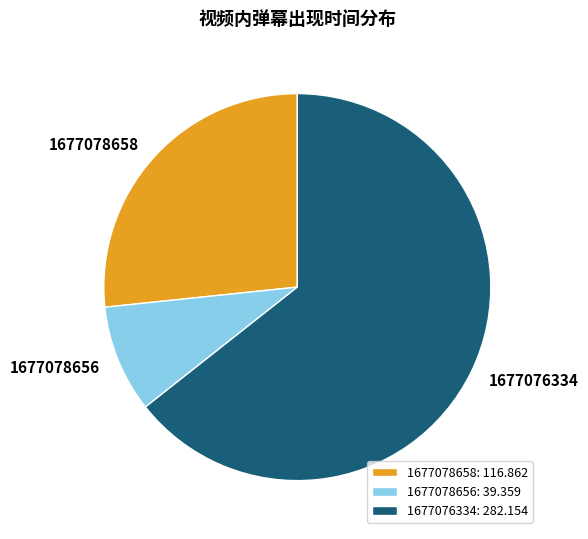

Does 1677078658 represent more than half of the total?

No